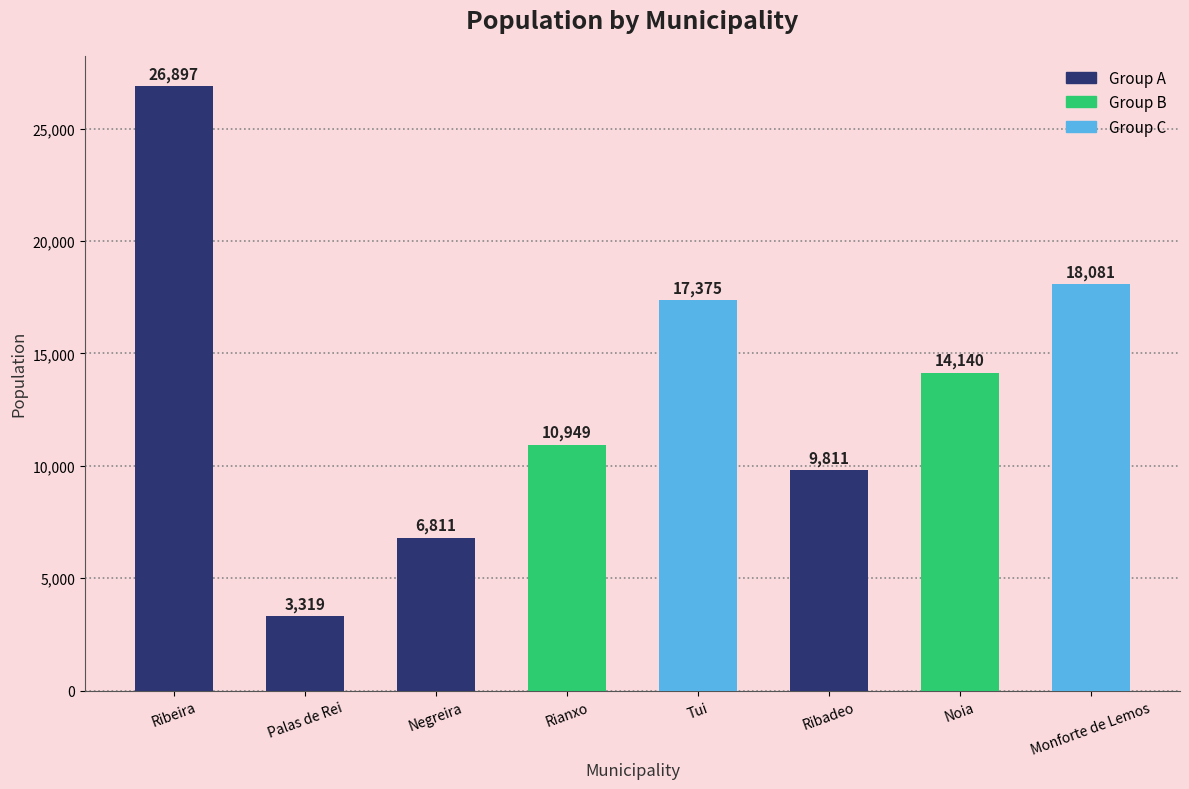

At which label is the value closest to 15108?

Noia